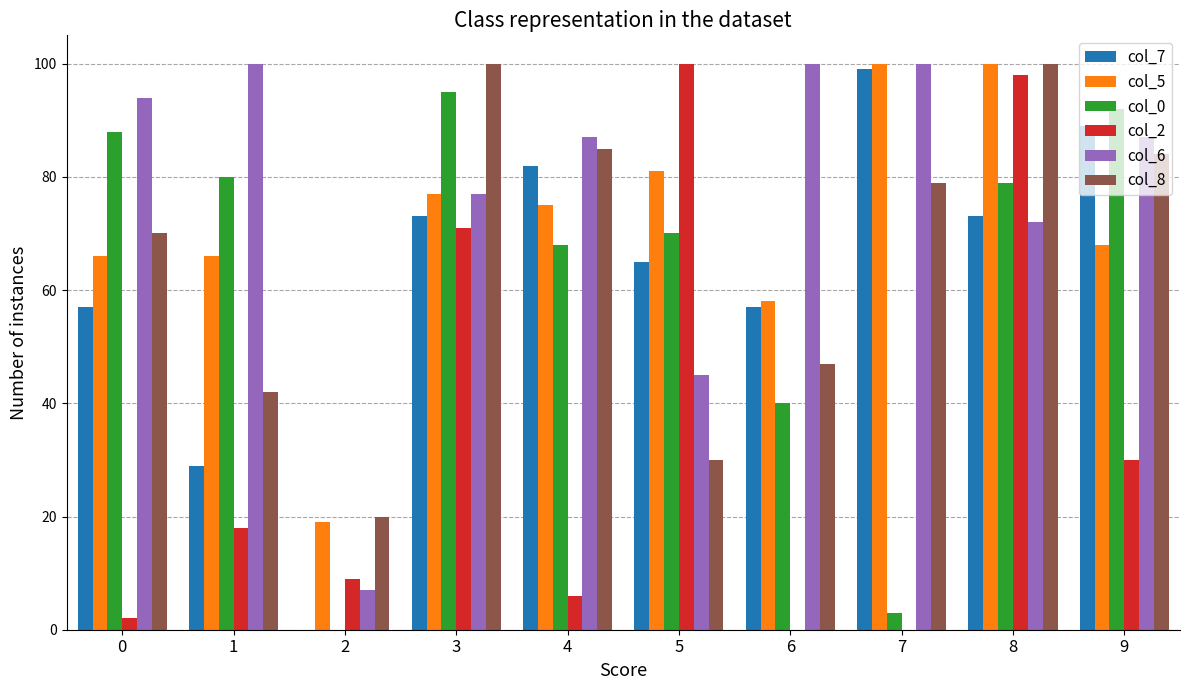

What is the maximum value shown in the chart?

100